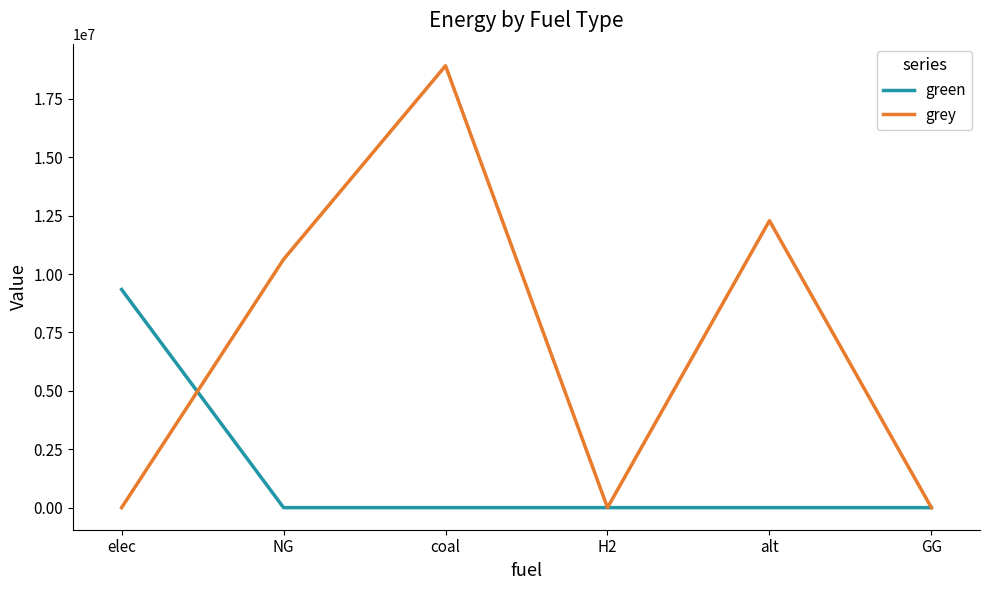

What is the total value across all series at elec?

9340137.1